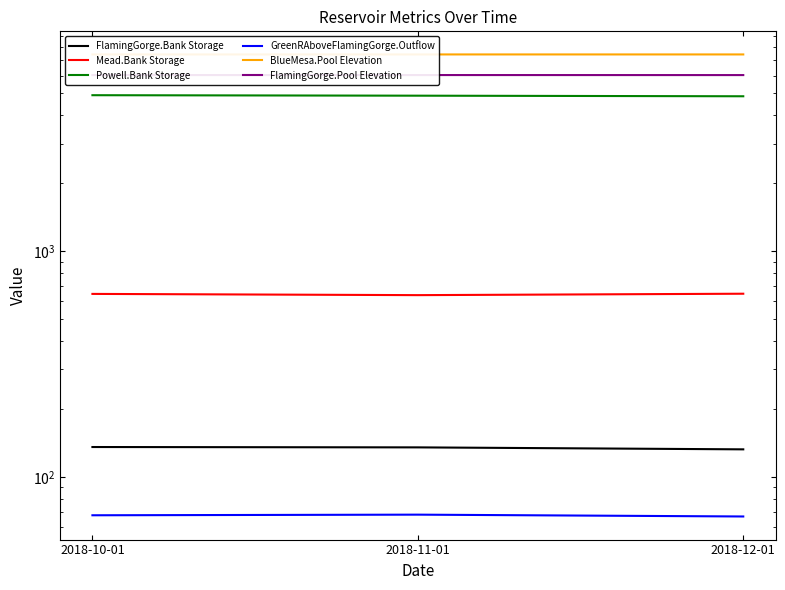

Does the chart display data point markers on the line(s)?

No